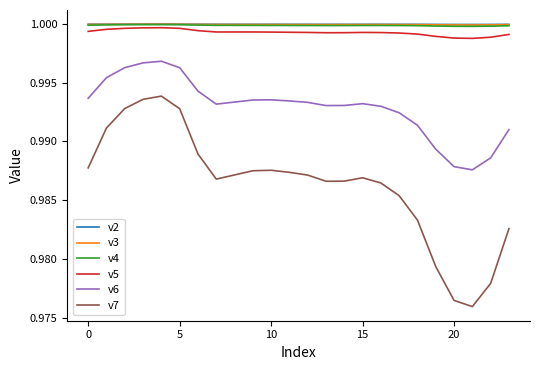

What are all the series names shown in the legend?

v2, v3, v4, v5, v6, v7